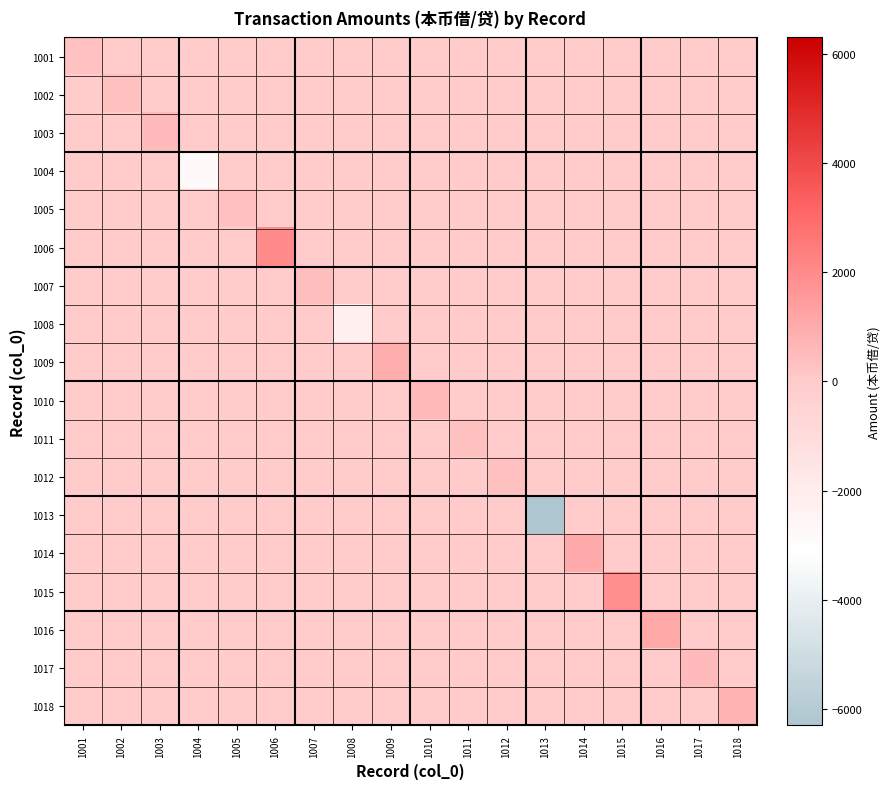

At which category is the sum across all series the highest?

1006